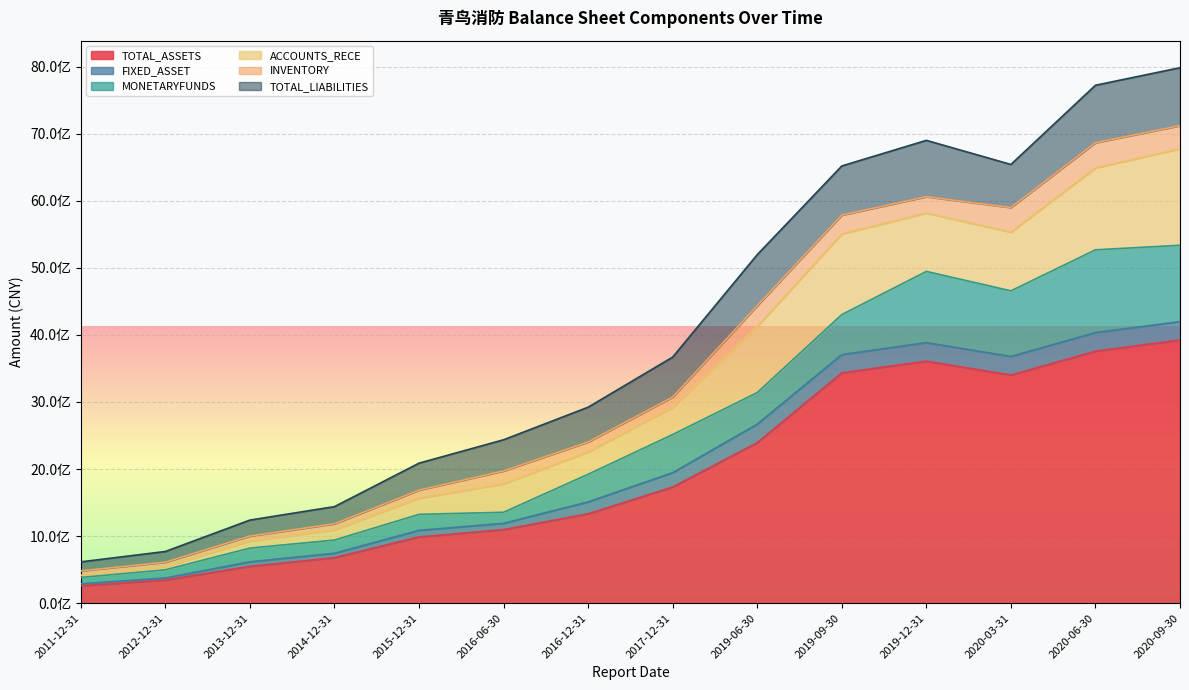

At which label is TOTAL_ASSETS closest to 2092384110?

2019-06-30